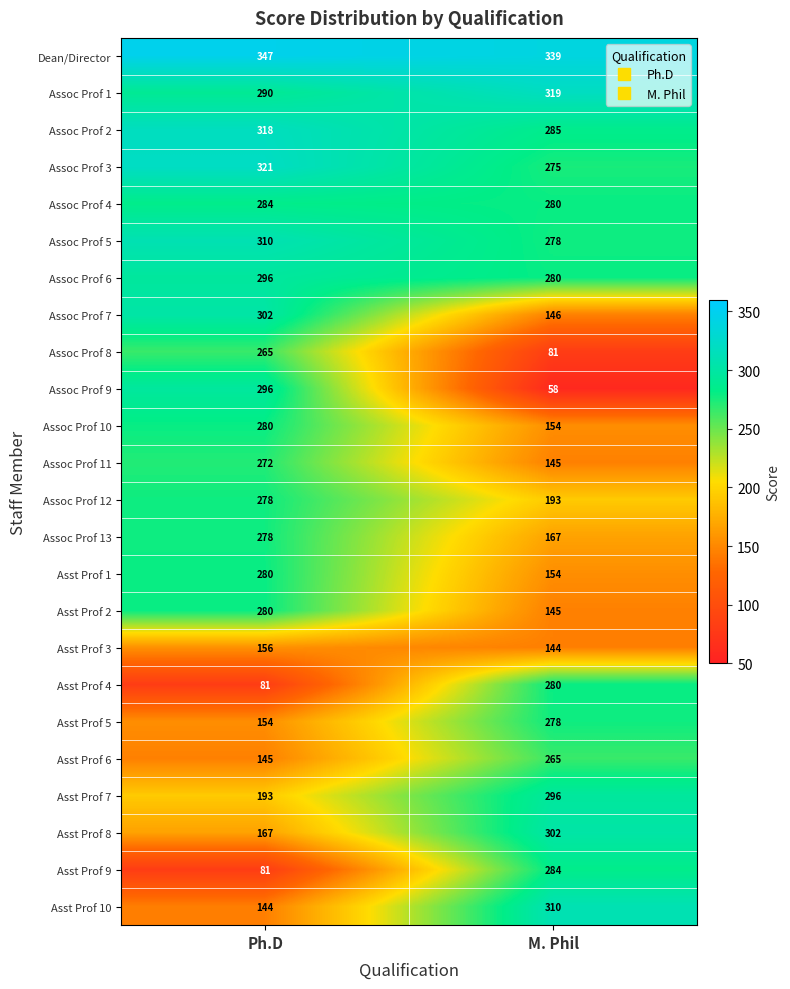

What is the sum of all Asst Prof 2 values?

425